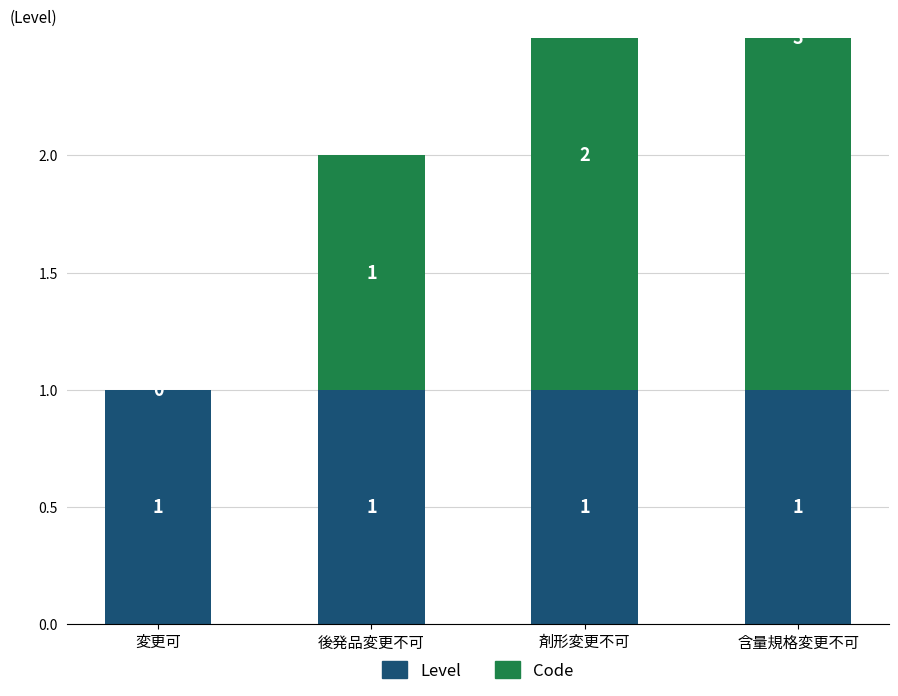

What position from the right is 剤形変更不可?

2